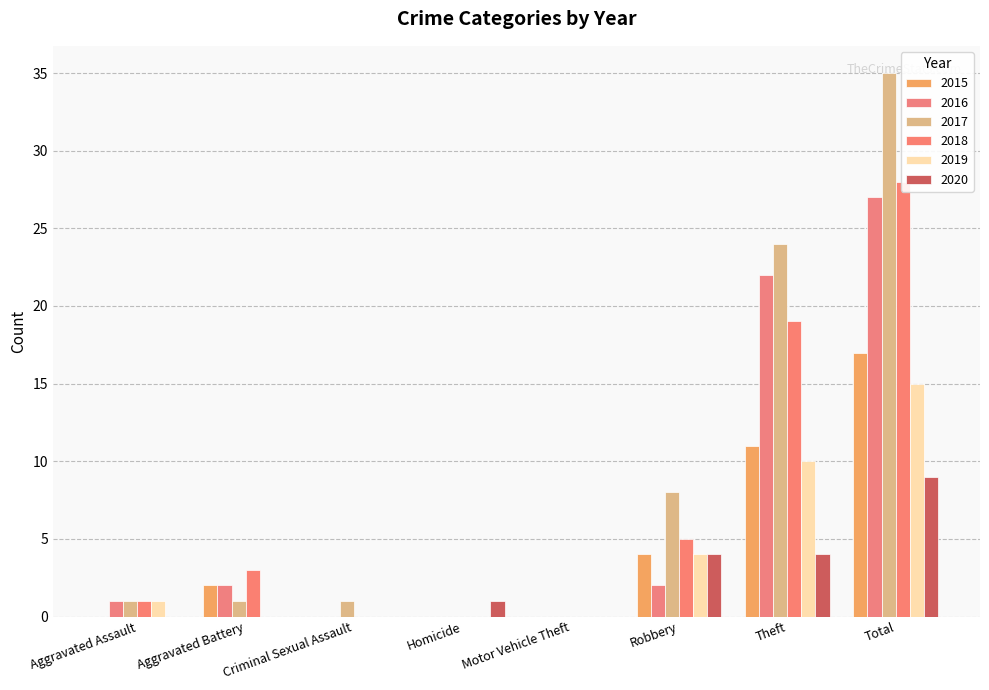

What is the label of the 4th bar from the left?

Homicide